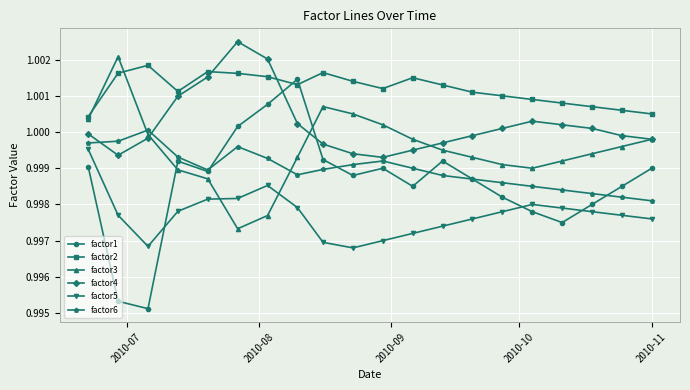

True or false: factor4 and factor6 intersect in this chart.

True